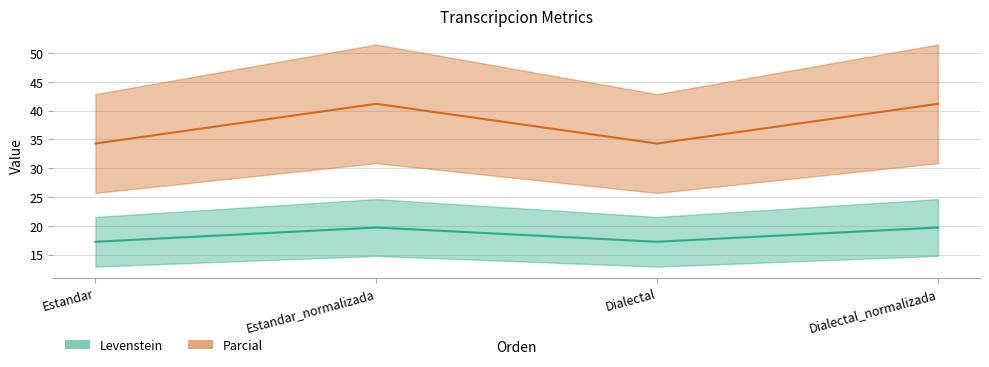

What is the total value across all series at Dialectal_normalizada?

60.9